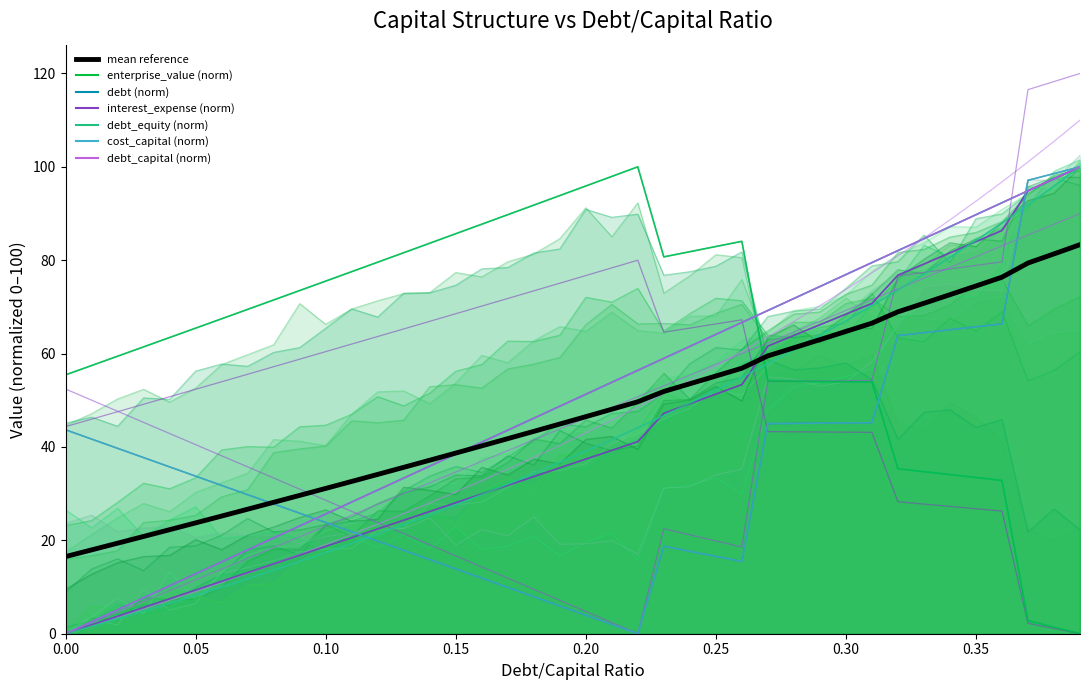

What are all the series names shown in the legend?

debt_capital, enterprise_value, debt, interest_expense, debt_equity, cost_capital